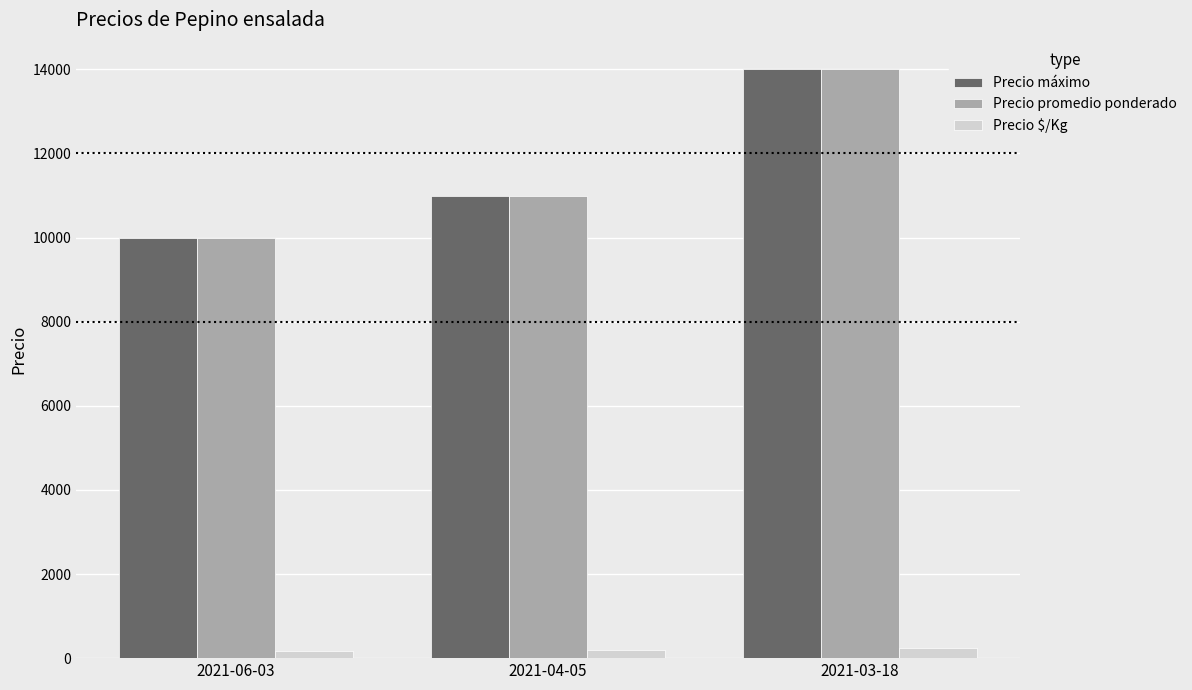

How many categories are shown in the chart?

3